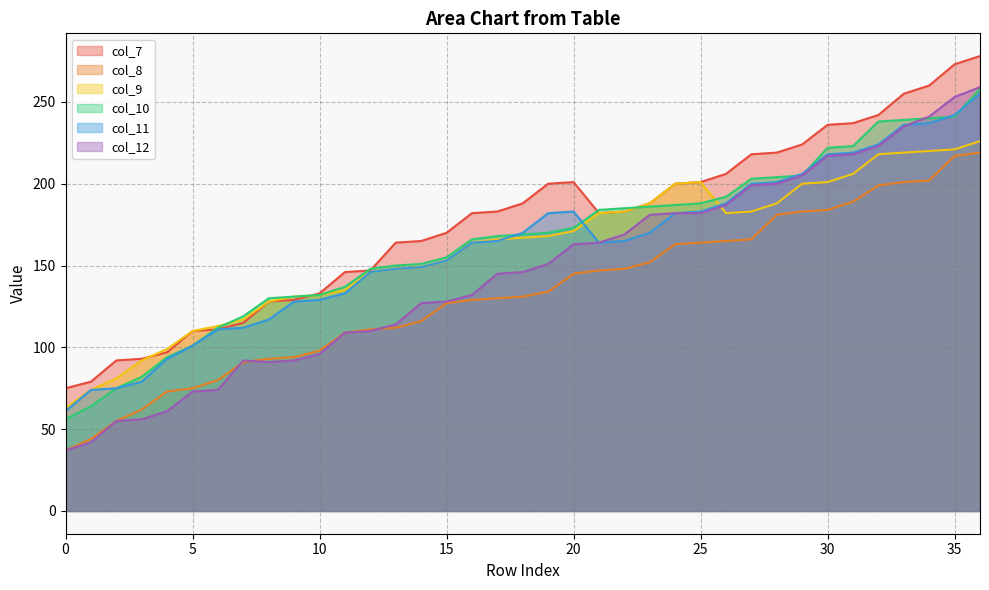

Which series changed the most between 32 and 33?

col_7